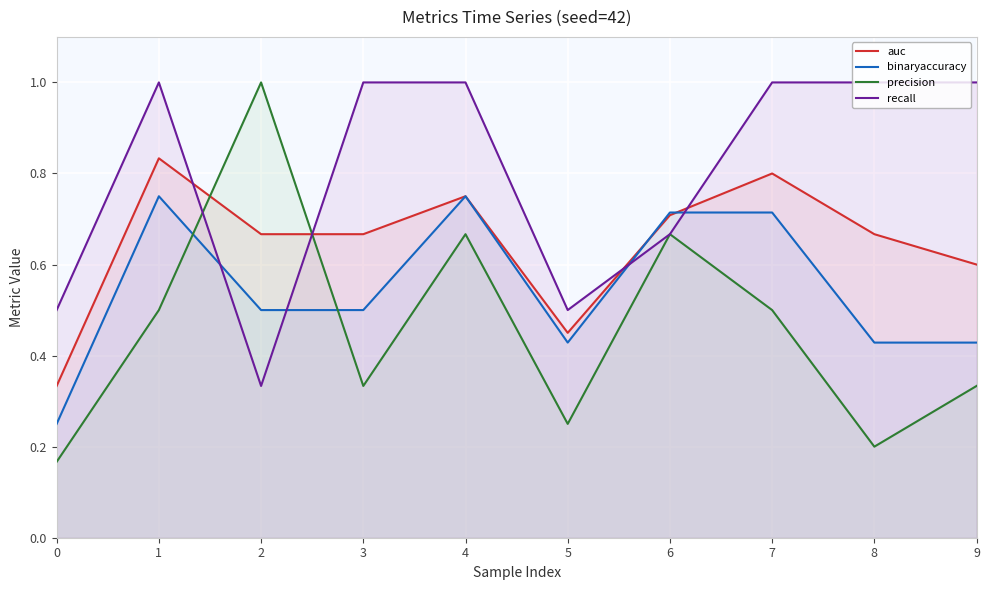

What is the value of the recall point at the 9th from the left?

1.0